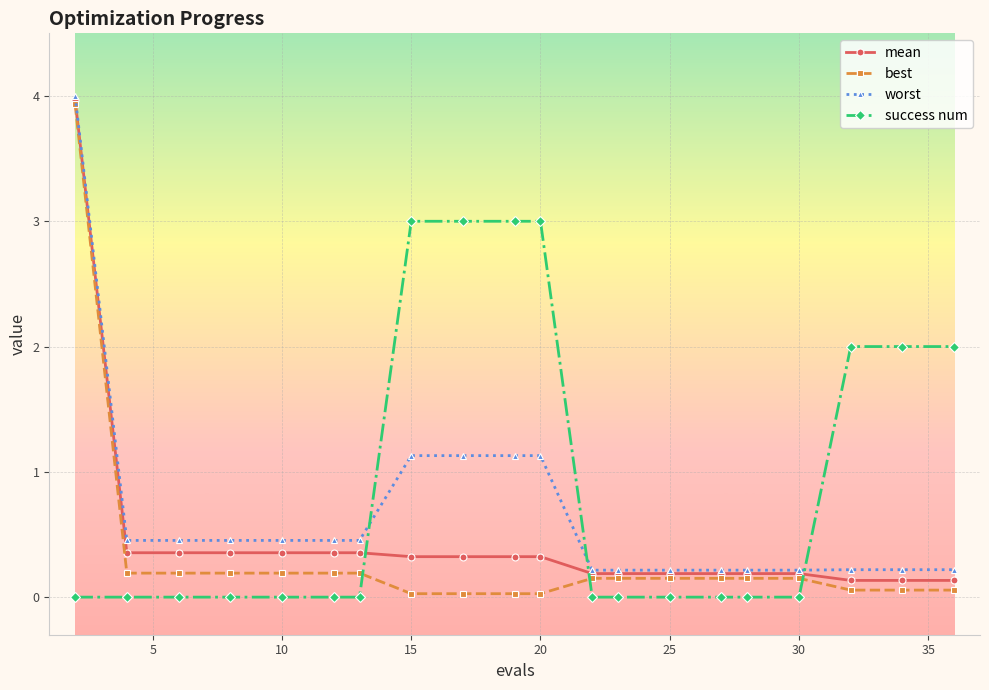

Which series ends up on top after the final intersection of success num and mean?

success num